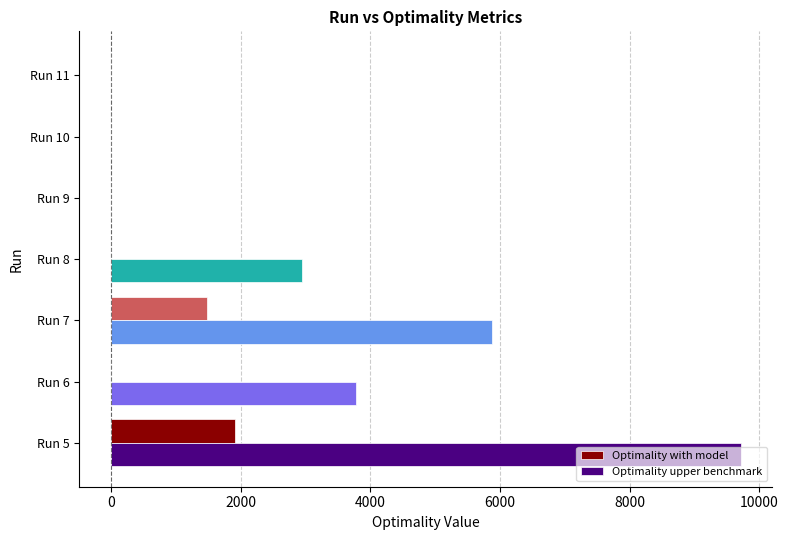

What is the maximum value for Optimality upper benchmark?

9715.0